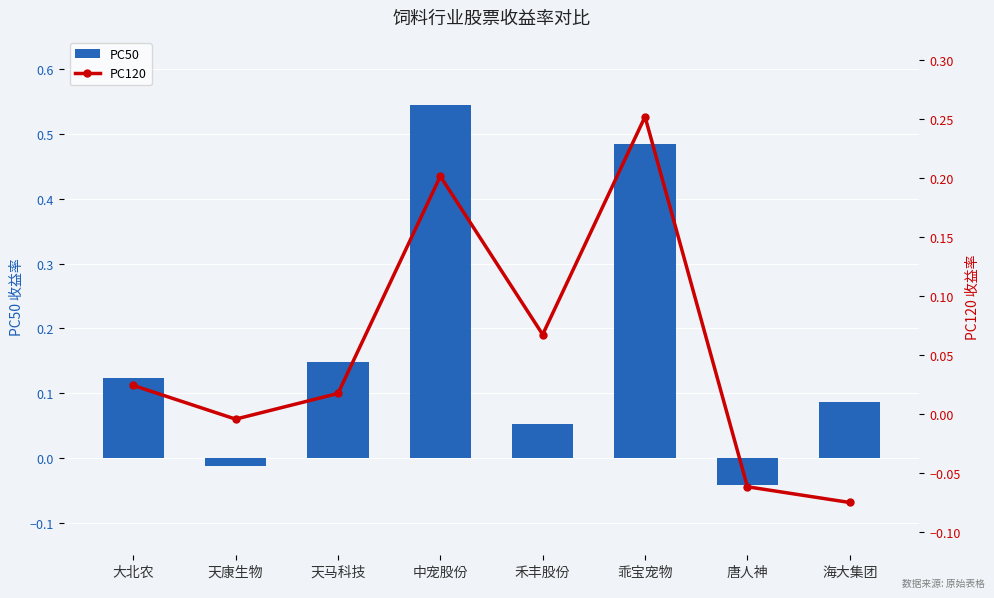

What is the difference between the PC120 values at 乖宝宠物 and 中宠股份?

0.1